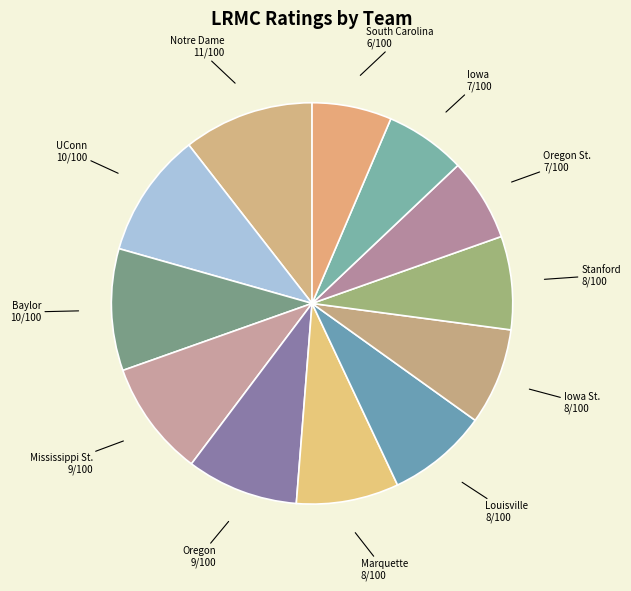

Is there a majority slice in this chart?

No